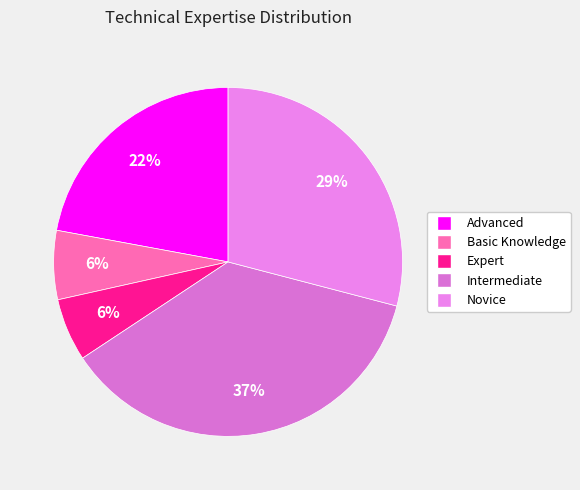

Between Intermediate and Expert, which is larger?

Intermediate